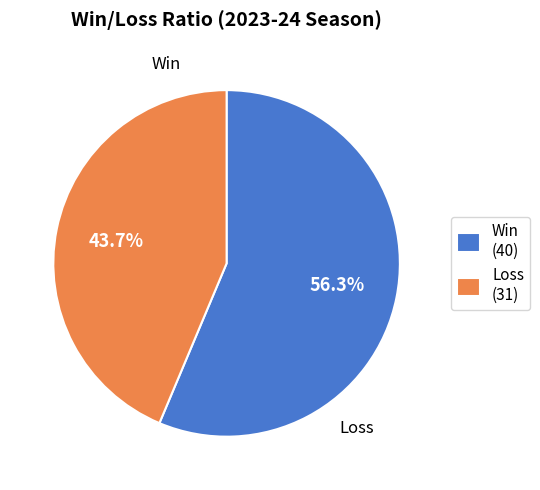

How much of the chart is everything except Loss (31)?

56.3%